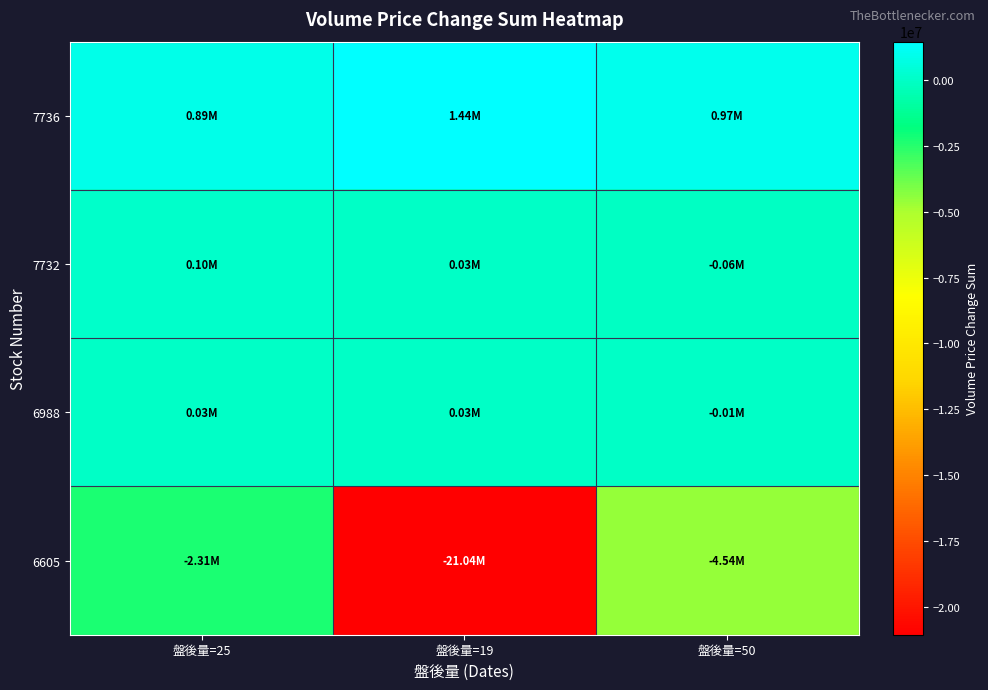

Reading left to right, list all the values displayed in this chart.

7736: 盤後量=25=892691.1	盤後量=19=1444352.2	盤後量=50=971046.1
7732: 盤後量=25=104337.3	盤後量=19=28746.1	盤後量=50=-63237.9
6988: 盤後量=25=25874.4	盤後量=19=34194.5	盤後量=50=-11501.5
6605: 盤後量=25=-2305491.4	盤後量=19=-21043894.6	盤後量=50=-4541762.0